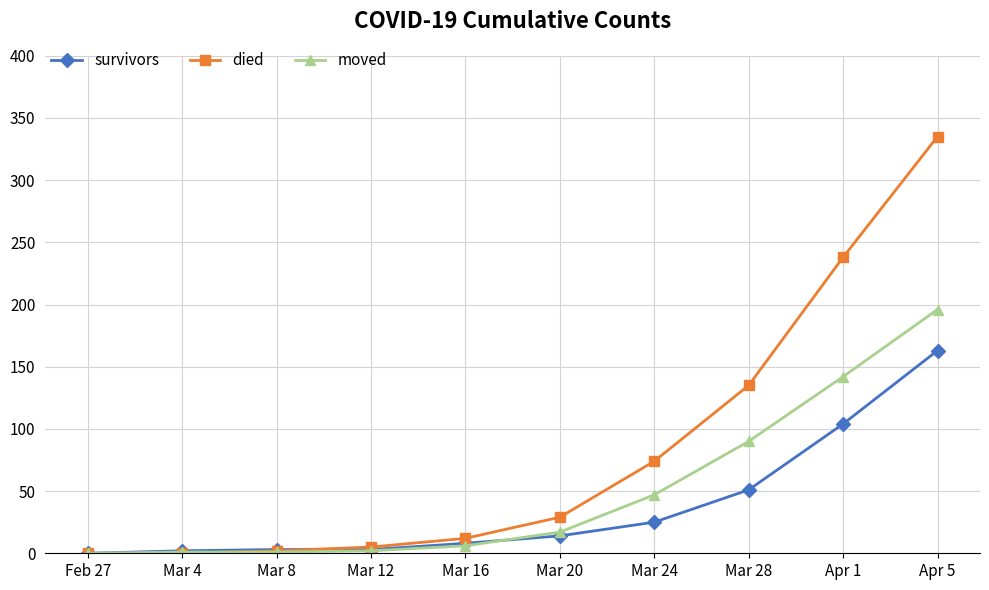

At which label is survivors closest to 81?

Apr 1